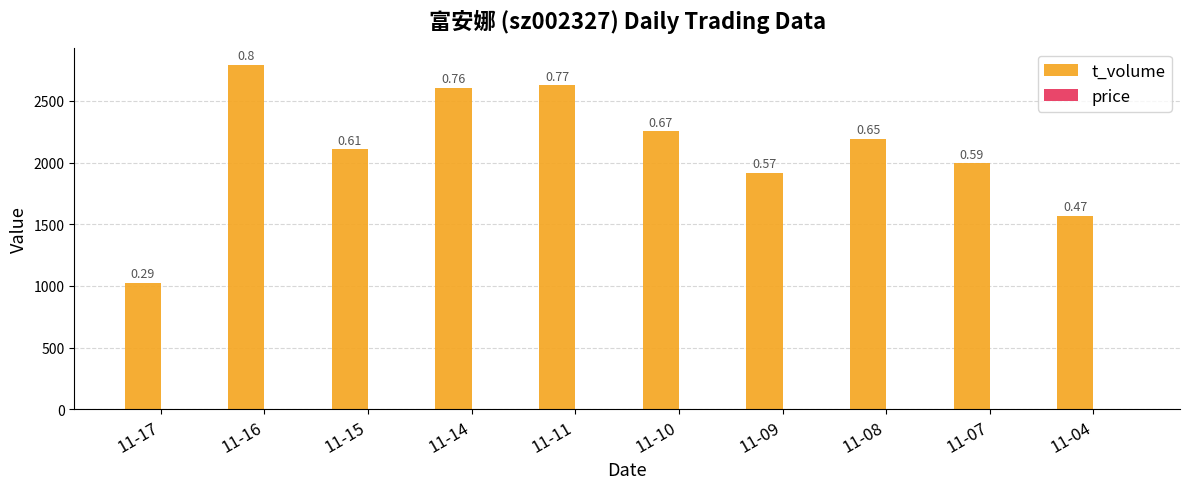

What is the difference between the highest and lowest values at 11-09?

1910.2